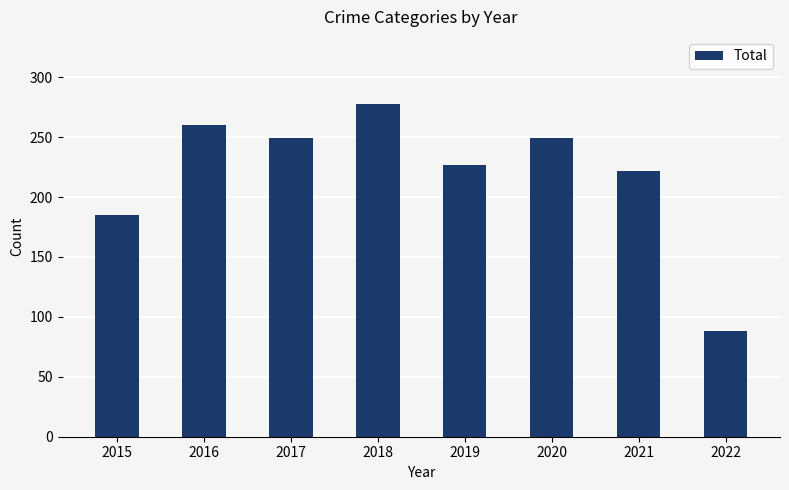

What is the difference between the values at 2020 and 2019?

22